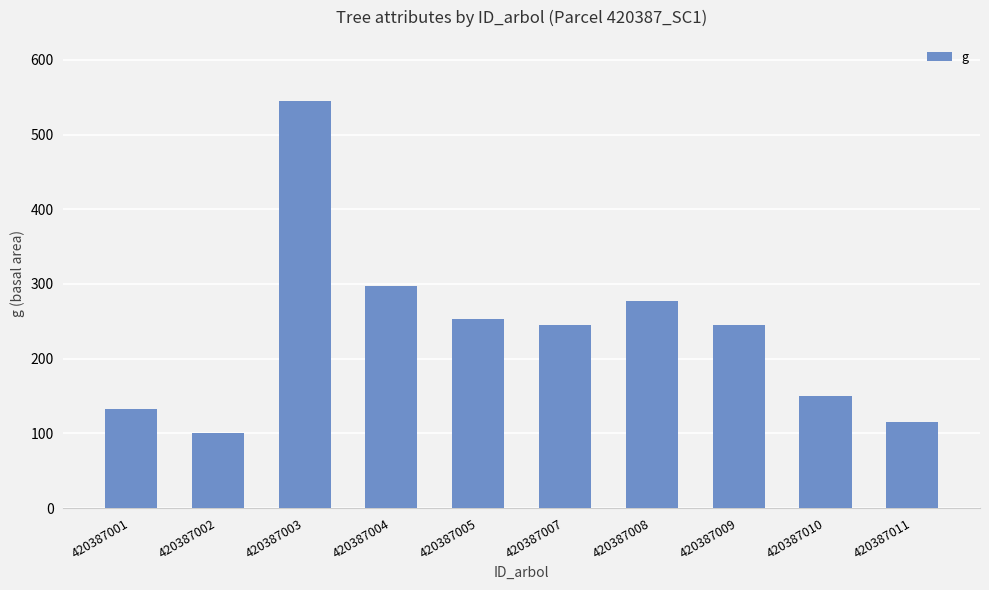

What is the ratio of the value at 420387001 to the value at 420387008?

0.5